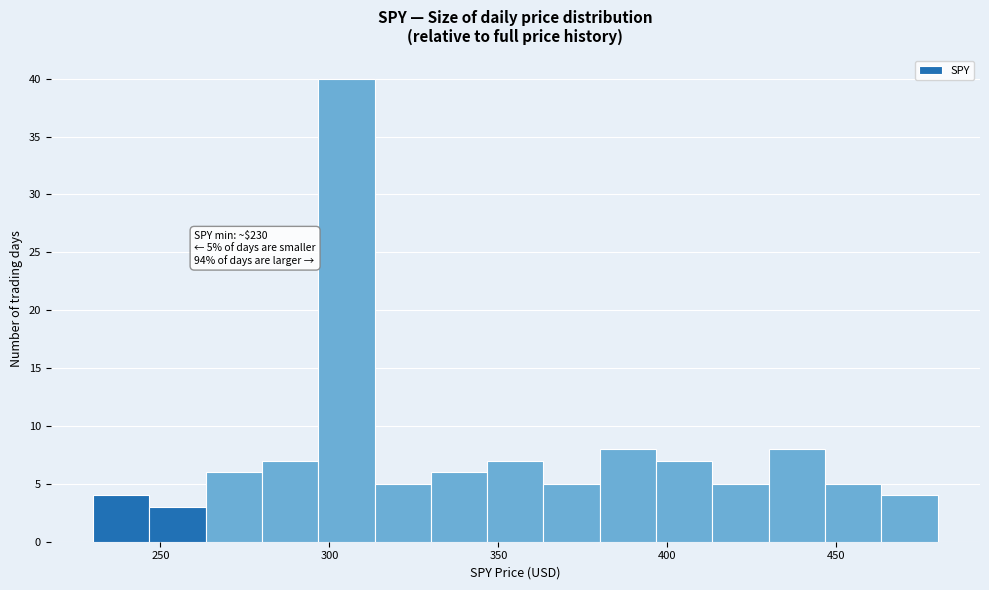

Around what value on the x-axis is the tallest bar? Give the approximate position of its centre, as read against the axis.

305